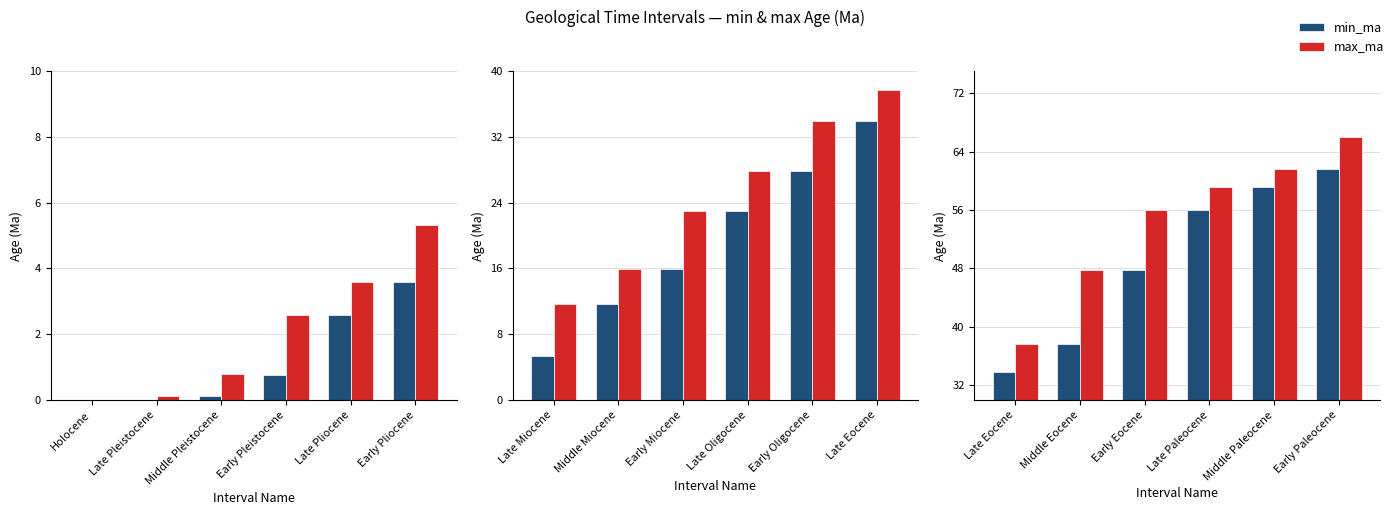

Rank the series at Late Eocene from lowest to highest value.

min_ma, max_ma